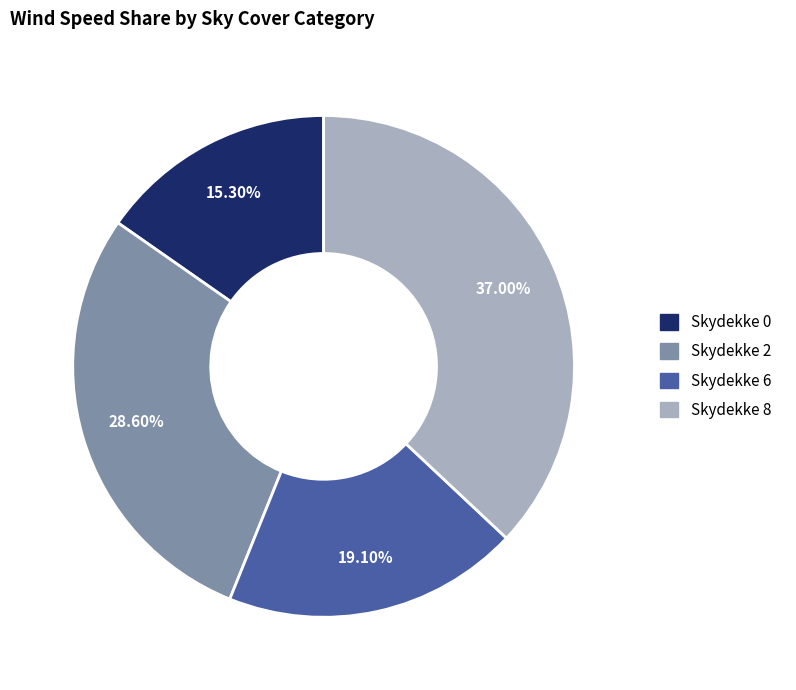

Count the number of slices in the pie.

4